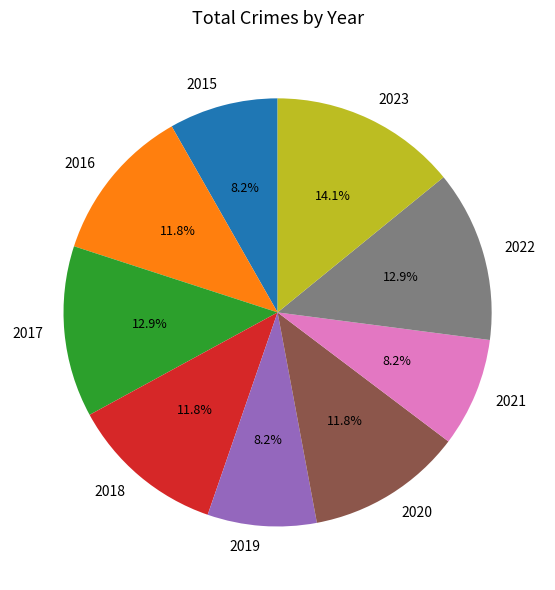

How many slices are in this pie chart?

9